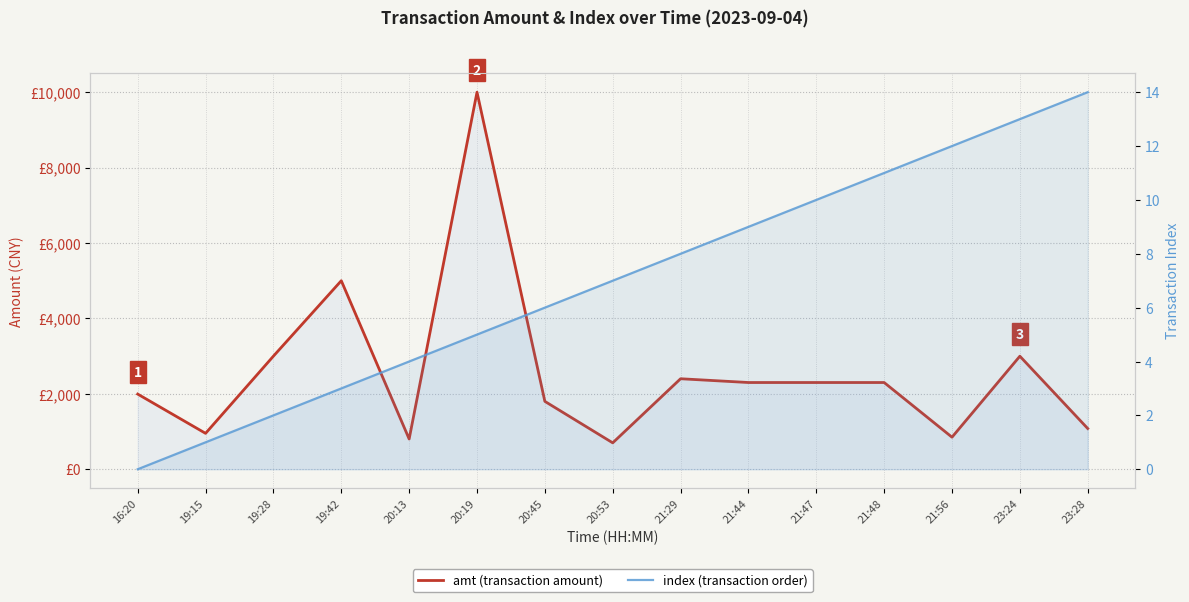

The amt series shows 3000 at 19:28. True or false?

True